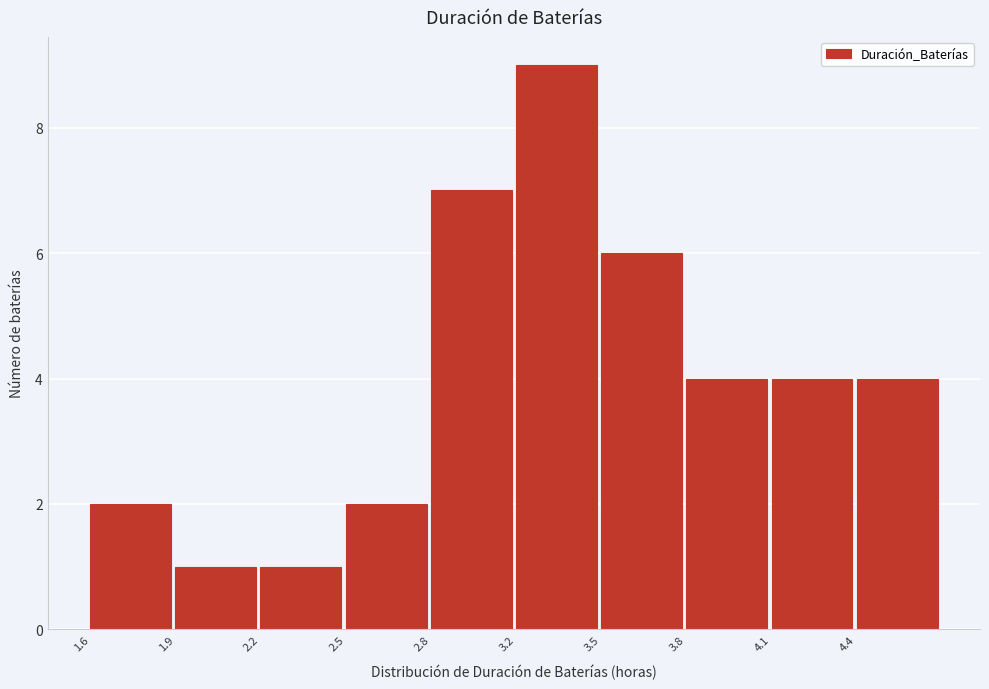

Reading right to left, list all the values displayed in this chart.

4.4=4	4.1=4	3.8=4	3.5=6	3.2=9	2.8=7	2.5=2	2.2=1	1.9=1	1.6=2